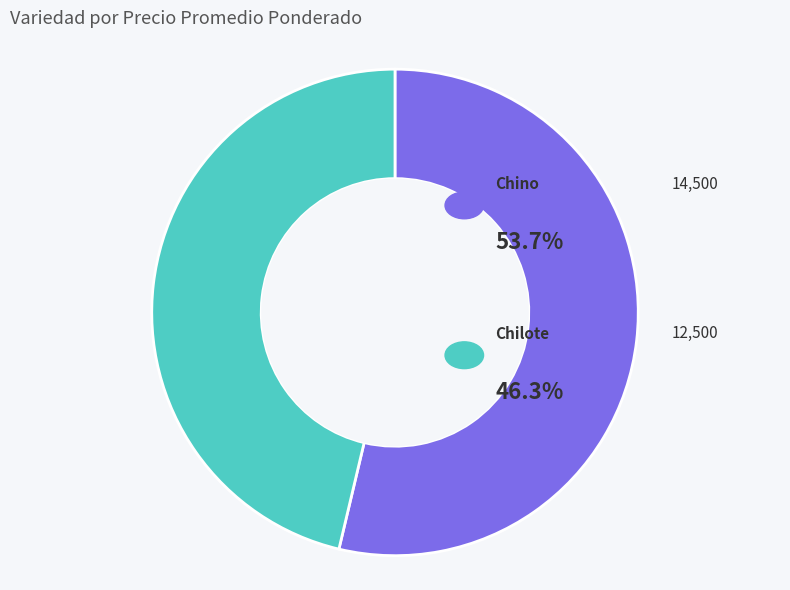

Rank the categories by value from lowest to highest.

Chilote, Chino